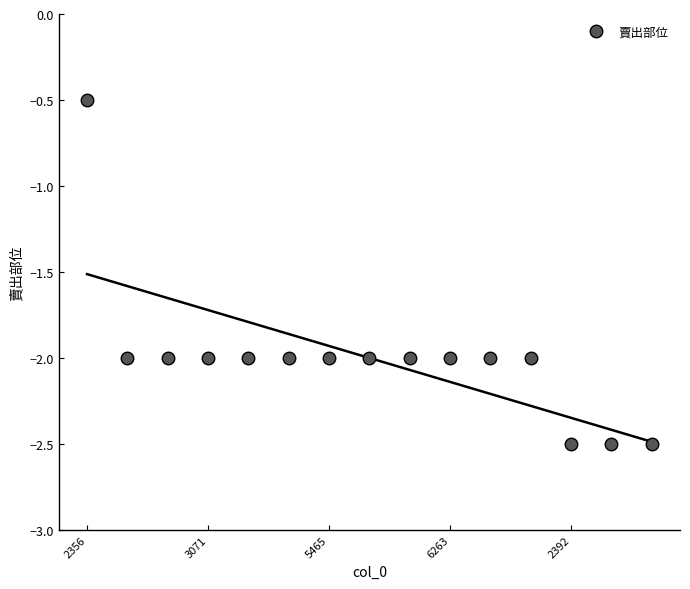

Count the values in the range -2 to -1.

11